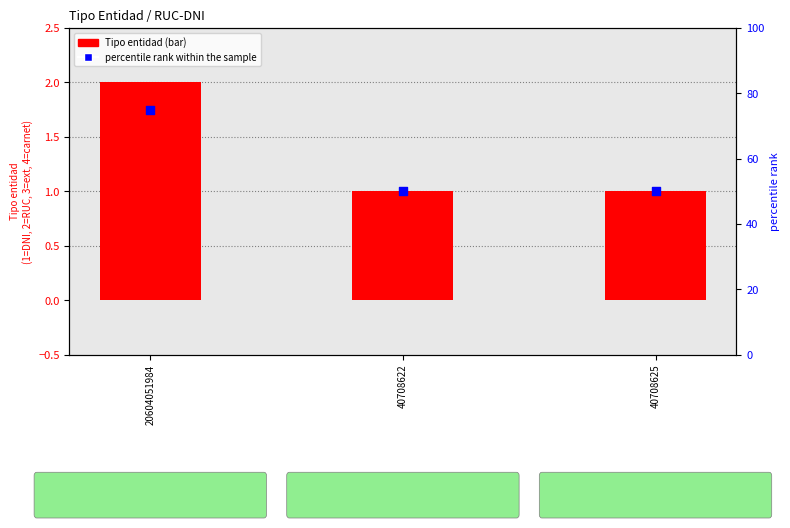

At how many categories does at least one series exceed 1?

3